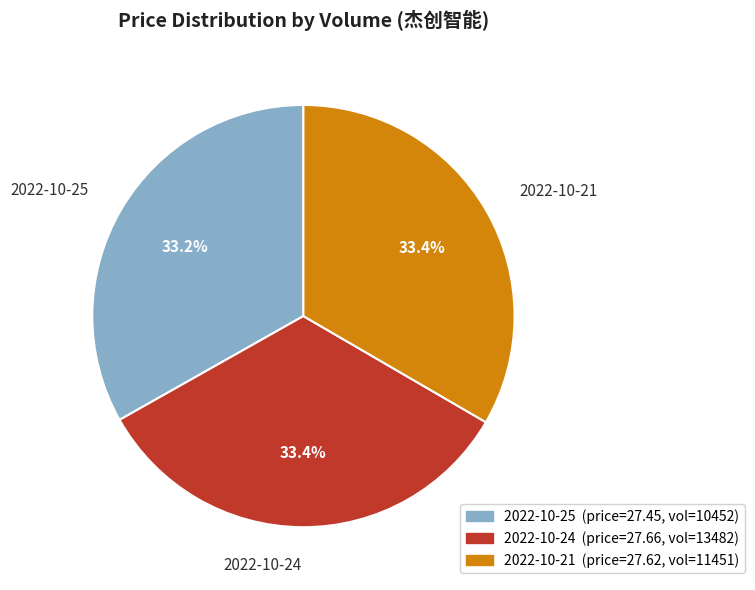

How much of the chart is everything except 2022-10-24?

66.6%